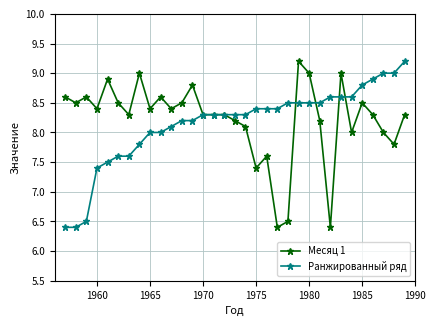

What is the greatest value displayed?

9.2